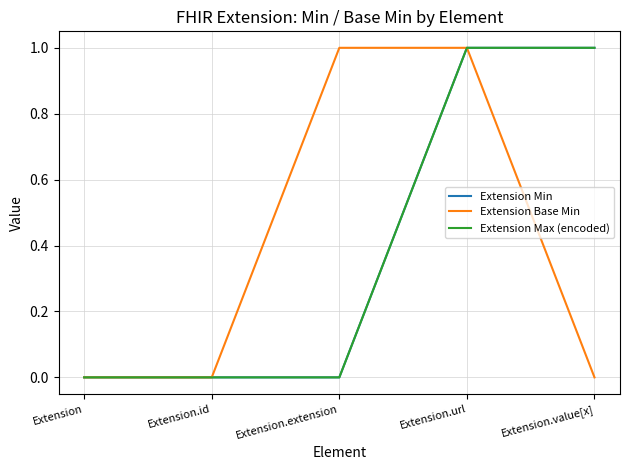

Which category has the highest value in the Extension Max (encoded) series?

Extension.url